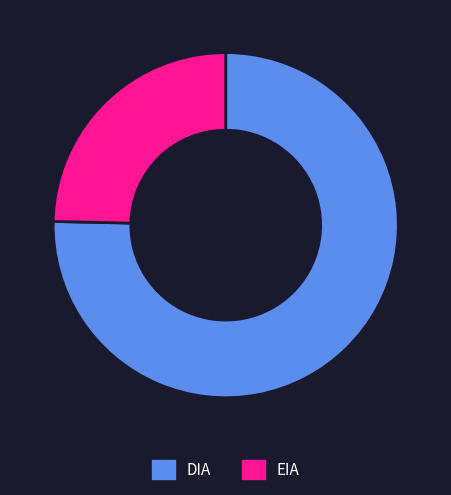

Which slice is the largest?

DIA